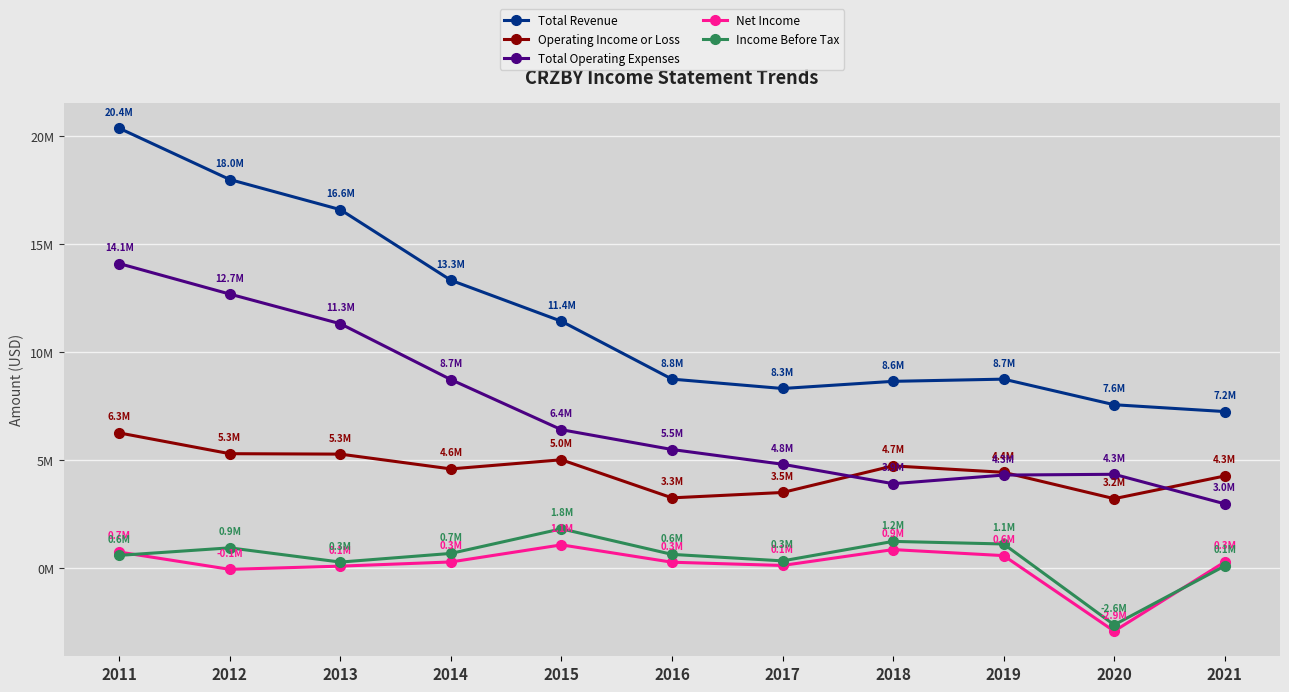

List the series in order of their peak value, lowest first.

Net Income, Income Before Tax, Operating Income or Loss, Total Operating Expenses, Total Revenue